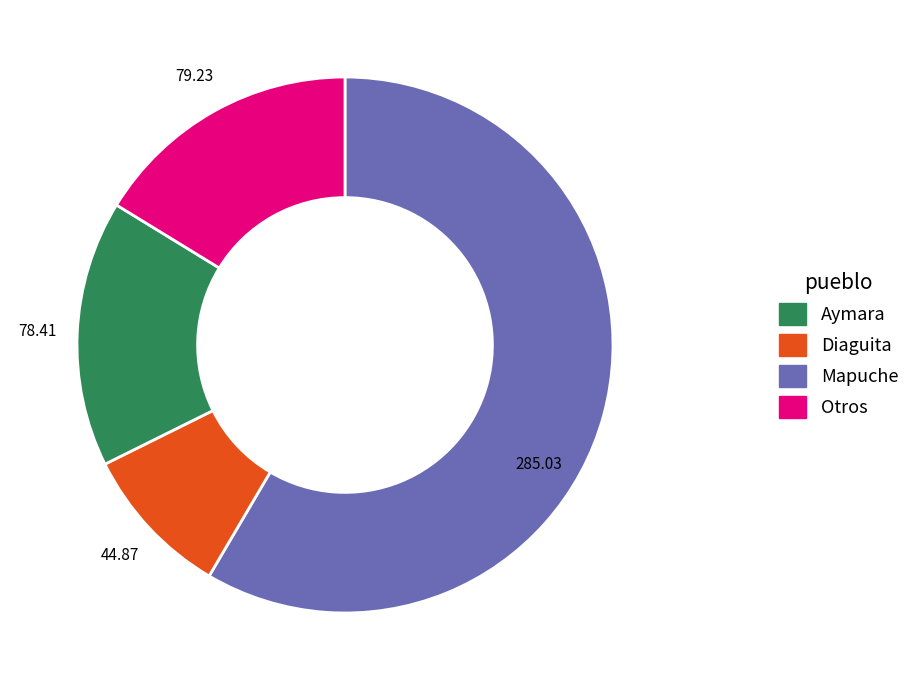

Is there a majority slice in this chart?

Yes